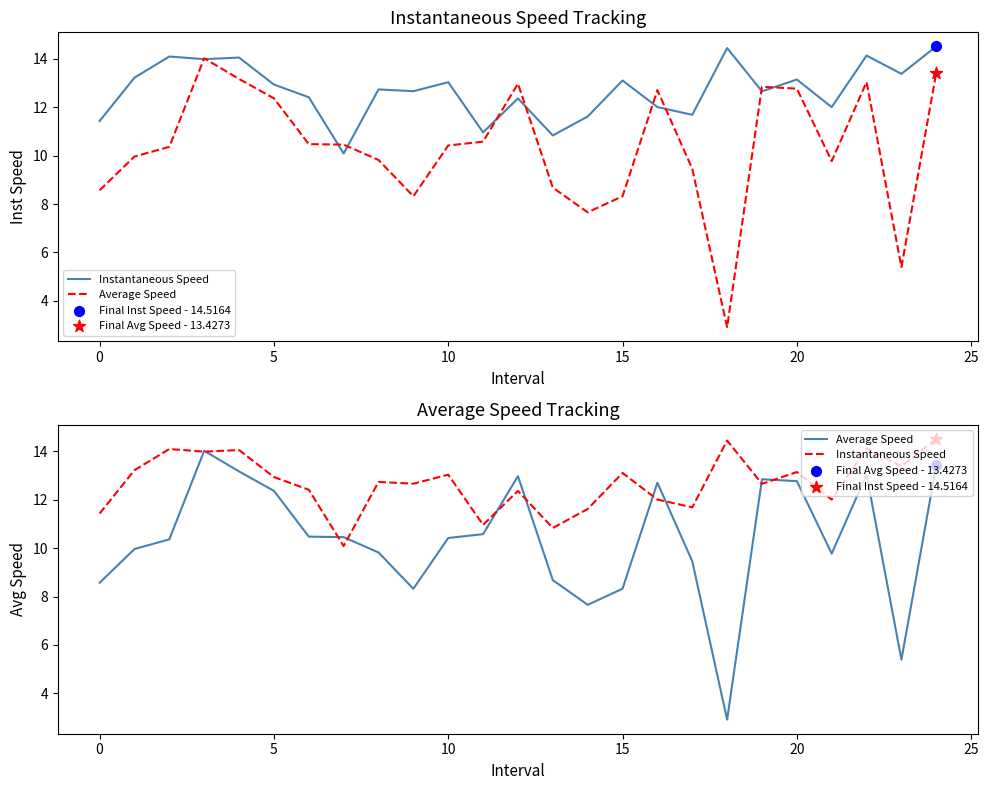

Which series reaches the maximum Y coordinate?

Instantaneous Speed